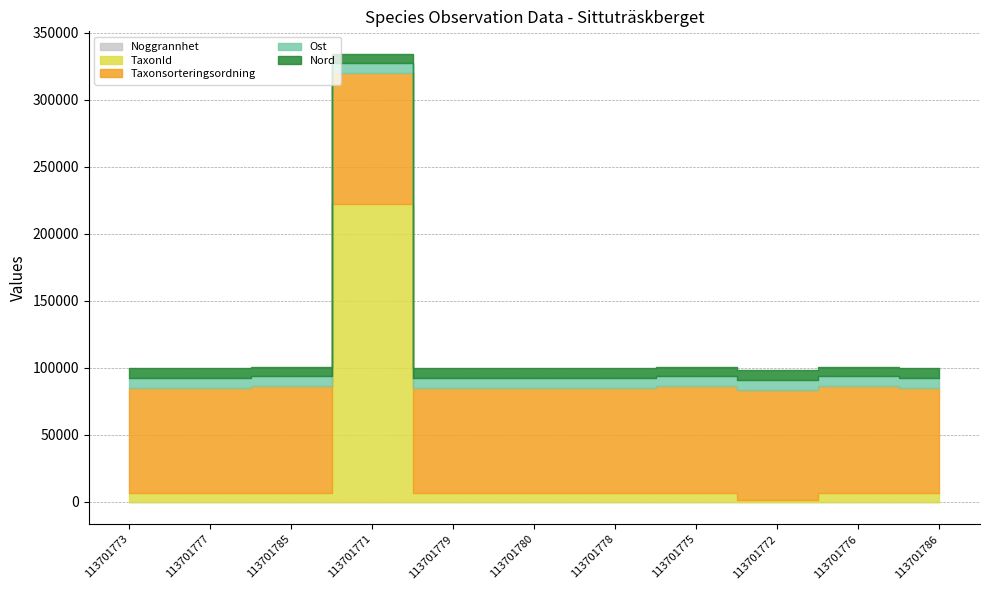

Where is the first local minimum for Ost?

113701785